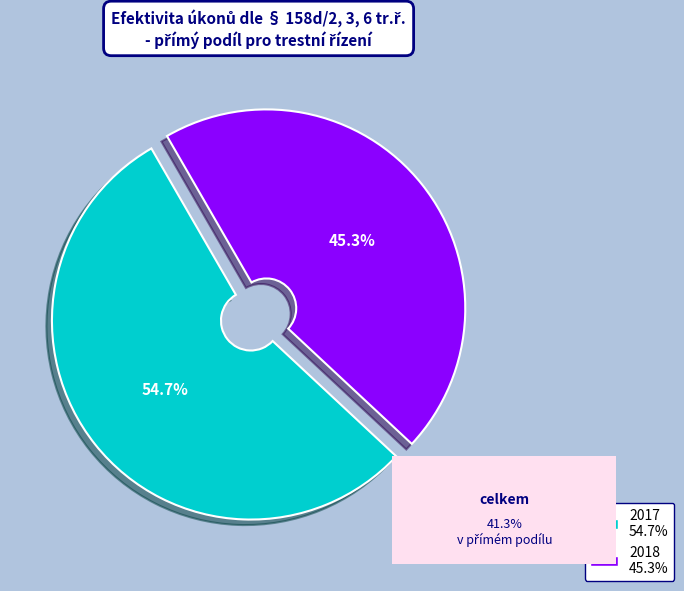

Rank the categories by value from lowest to highest.

2018, 2017